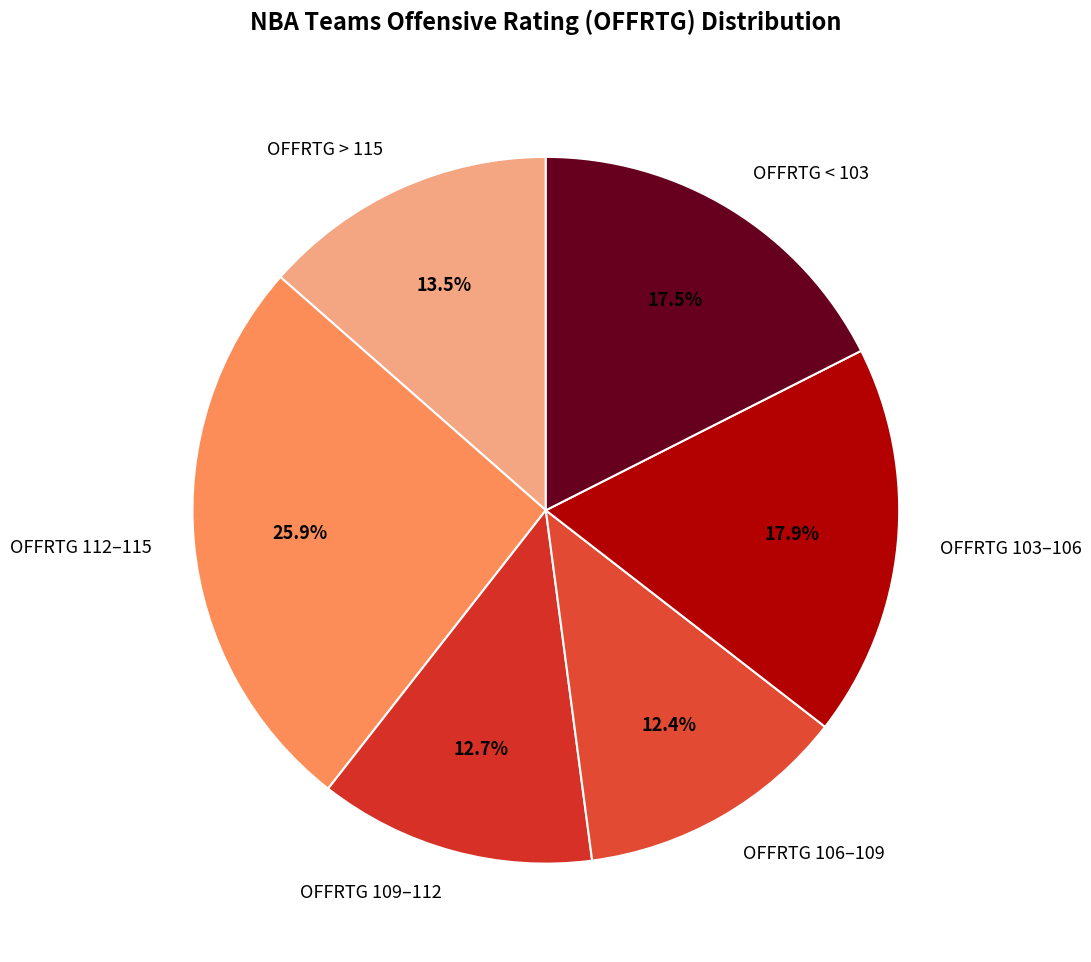

What is the total percentage of OFFRTG 106–109 and OFFRTG 109–112?

25.1%